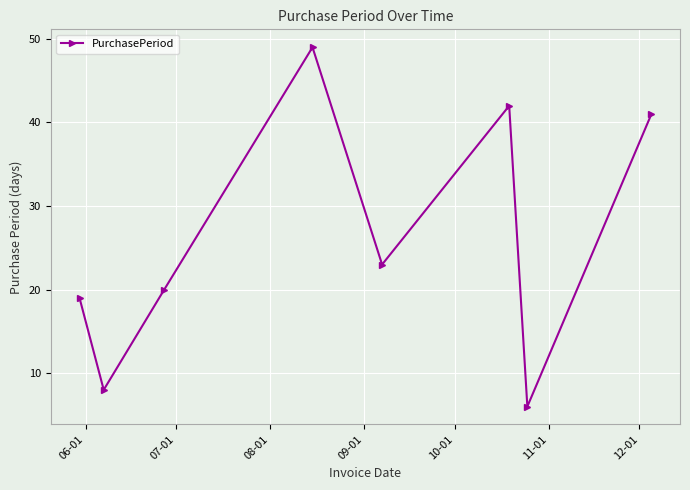

How many interior local peaks (higher than both neighbors) does the data have?

2